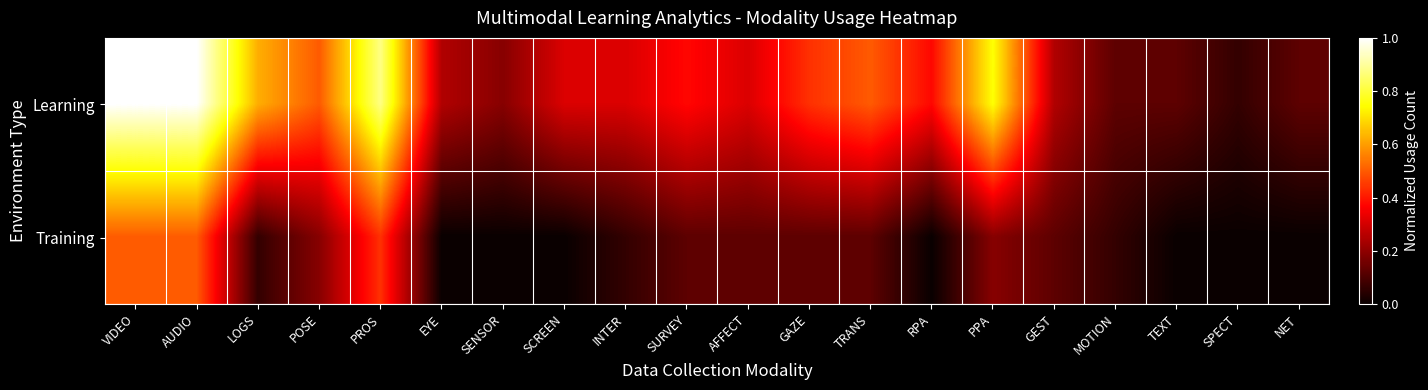

Reading left to right, what are all the values shown in this chart?

Learning: VIDEO=1.0	AUDIO=1.0	LOGS=0.6	POSE=0.5	PROS=0.9	EYE=0.2	SENSOR=0.2	SCREEN=0.3	INTER=0.3	SURVEY=0.4	AFFECT=0.3	GAZE=0.4	TRANS=0.5	RPA=0.4	PPA=0.8	GEST=0.2	MOTION=0.1	TEXT=0.1	SPECT=0.1	NET=0.1
Training: VIDEO=0.5	AUDIO=0.5	LOGS=0.1	POSE=0.2	PROS=0.4	EYE=0.0	SENSOR=0.0	SCREEN=0.0	INTER=0.1	SURVEY=0.1	AFFECT=0.1	GAZE=0.1	TRANS=0.1	RPA=0.0	PPA=0.2	GEST=0.1	MOTION=0.1	TEXT=0.0	SPECT=0.0	NET=0.0